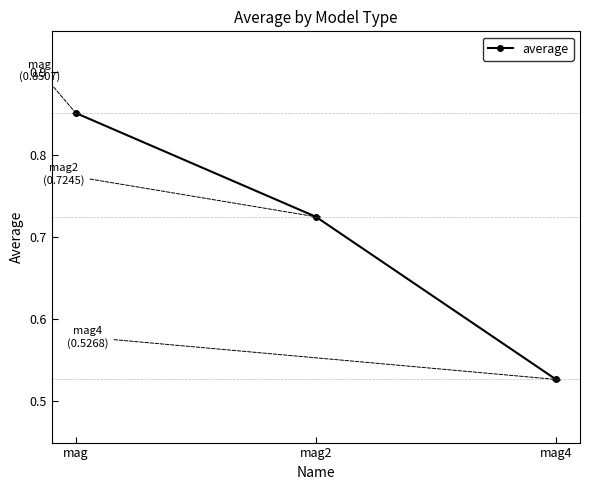

Where is the data nearest to the value 0?

mag4